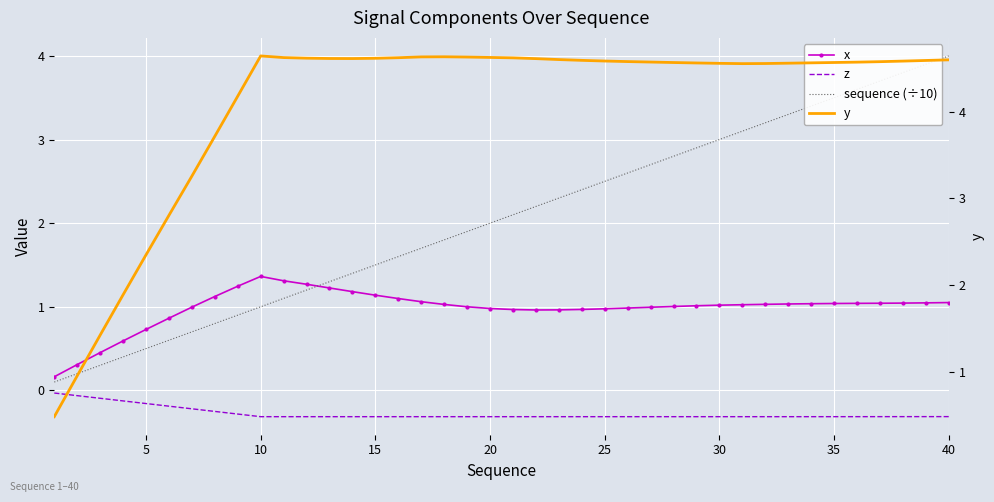

What is the sum of all sequence (÷10) values?

82.0